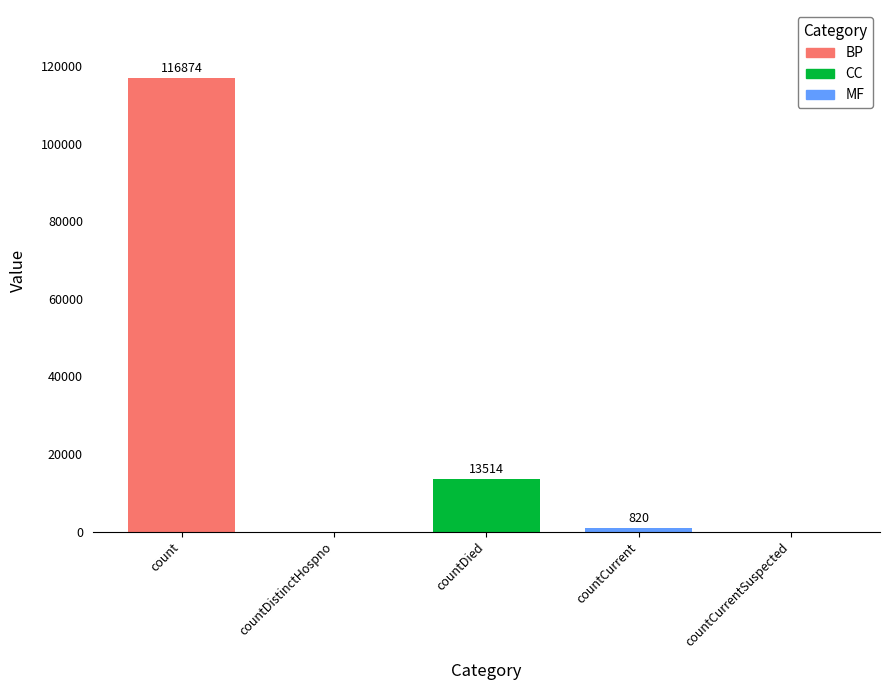

Is it true that the value at countCurrent is 820?

True